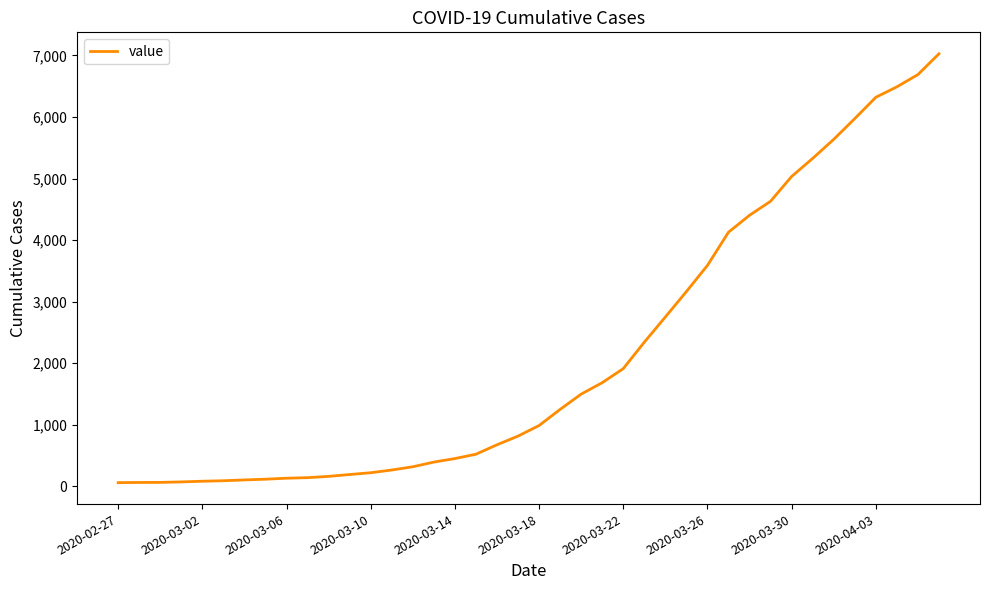

What is the maximum value shown in the chart?

7027